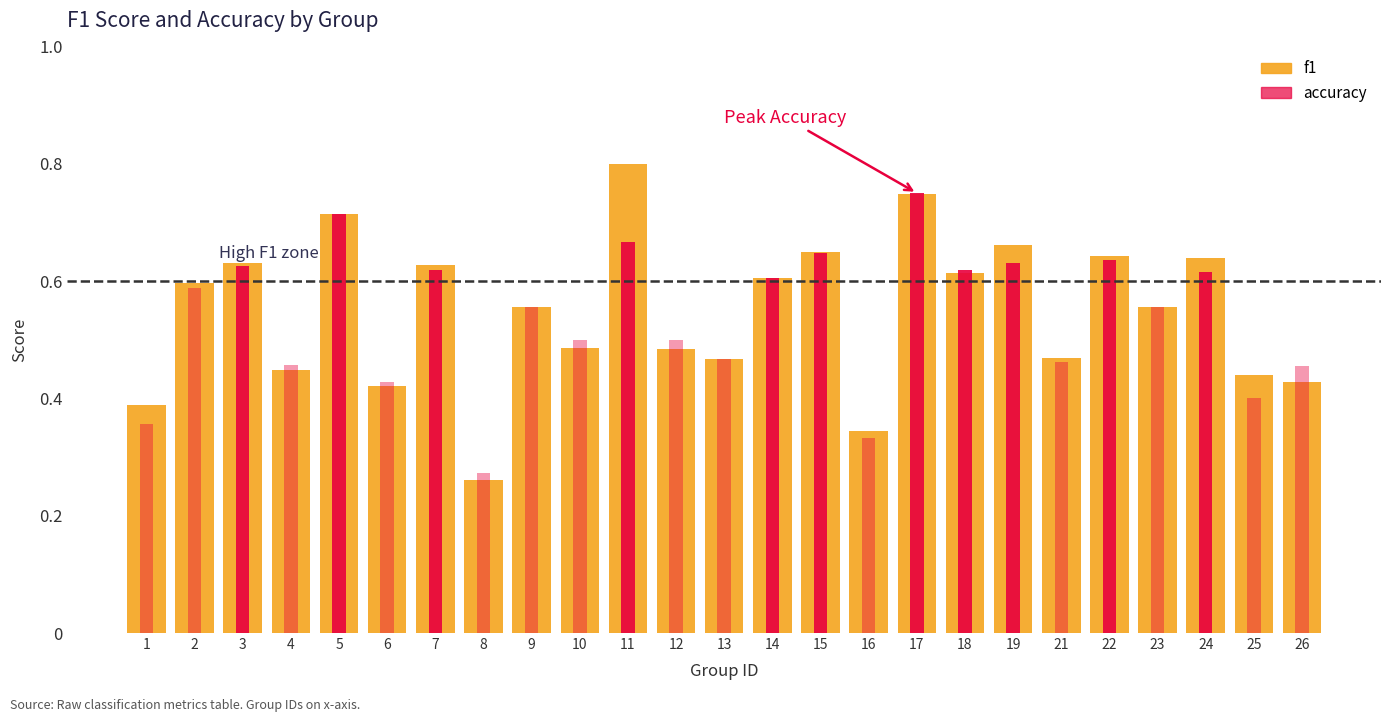

How many categories are shown in the chart?

25